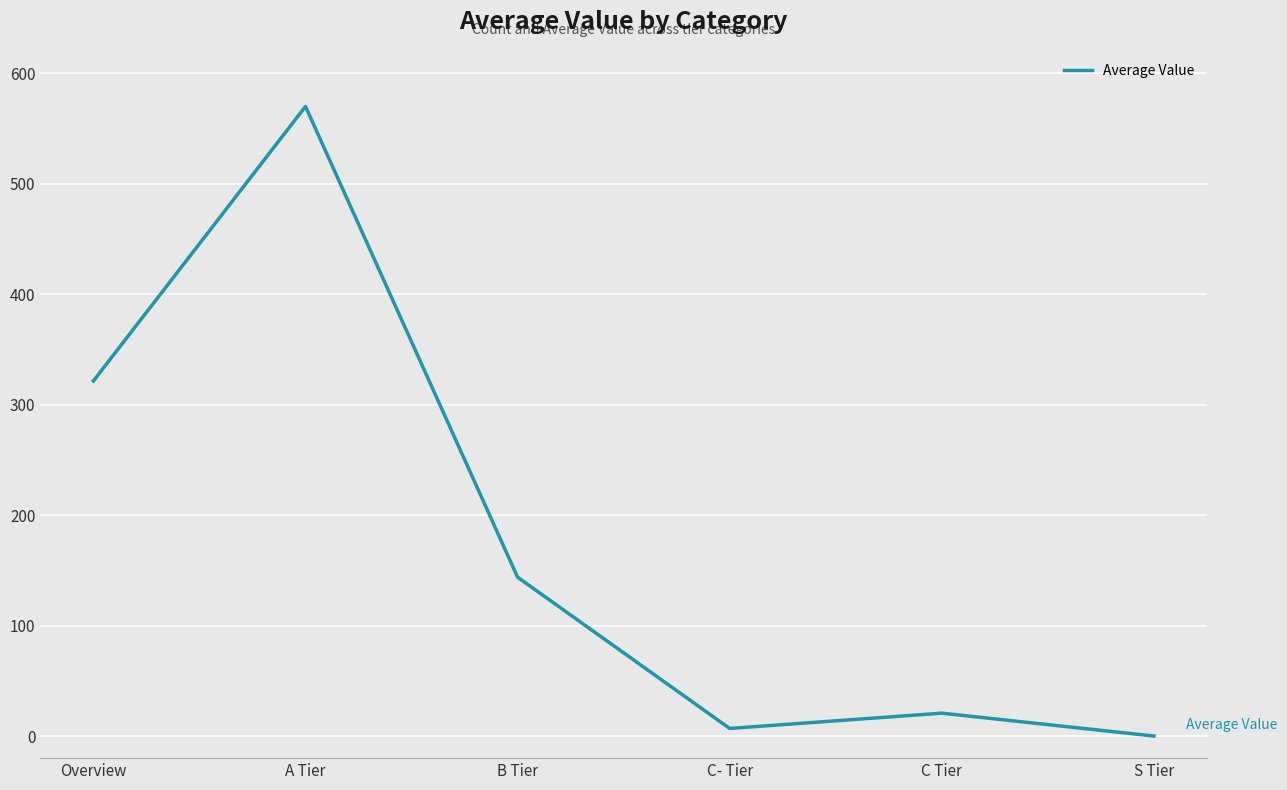

True or false: the data shows 6.9 at C- Tier.

True